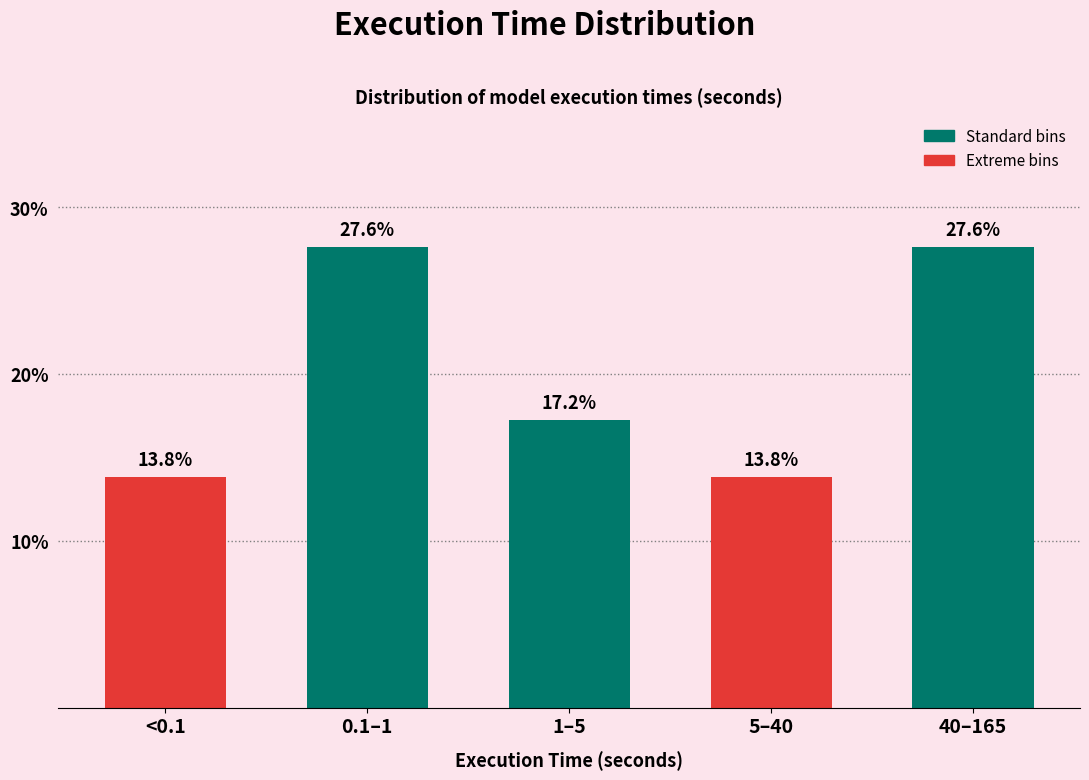

Reading left to right, extract all data points from this chart.

<0.1=13.8	0.1–1=27.6	1–5=17.2	5–40=13.8	40–165=27.6